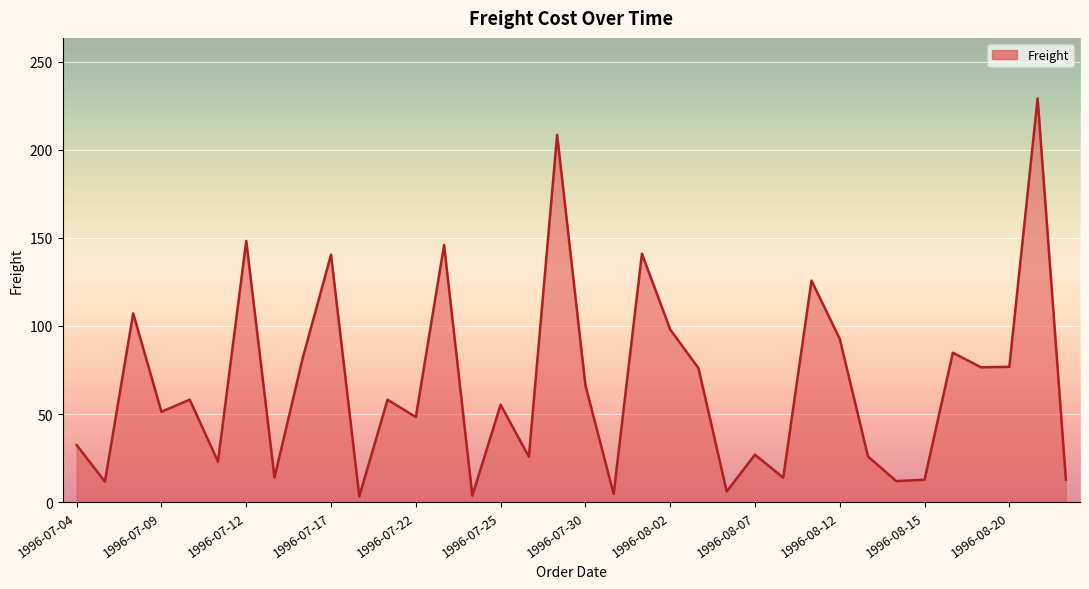

What is the difference between the maximum and minimum values?

226.0